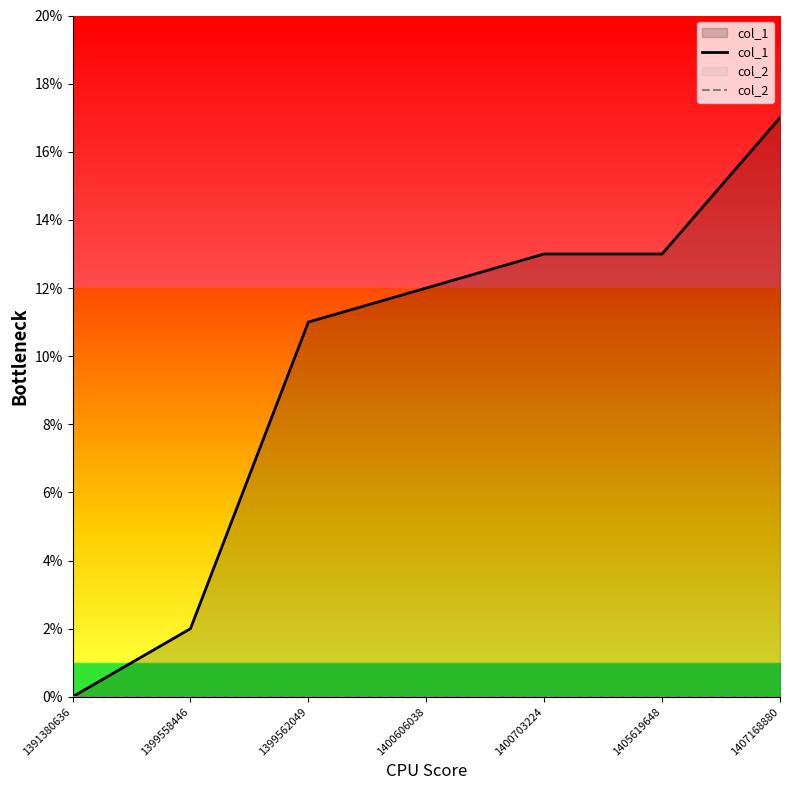

Read the col_1 value at 1399562049, to the nearest 5.

10